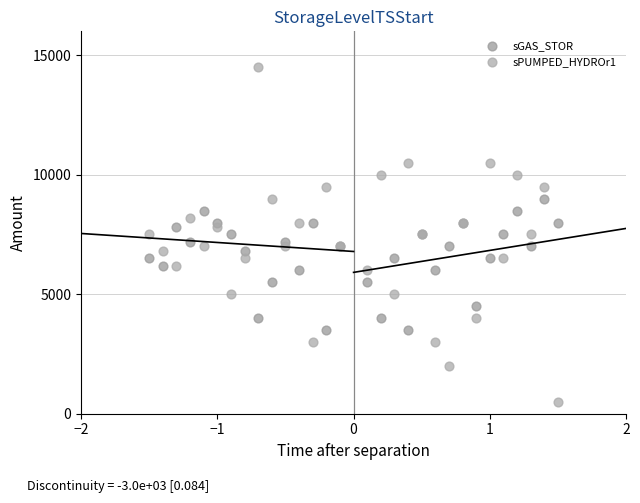

Which series has the largest Y range (max minus min)?

sPUMPED_HYDROr1